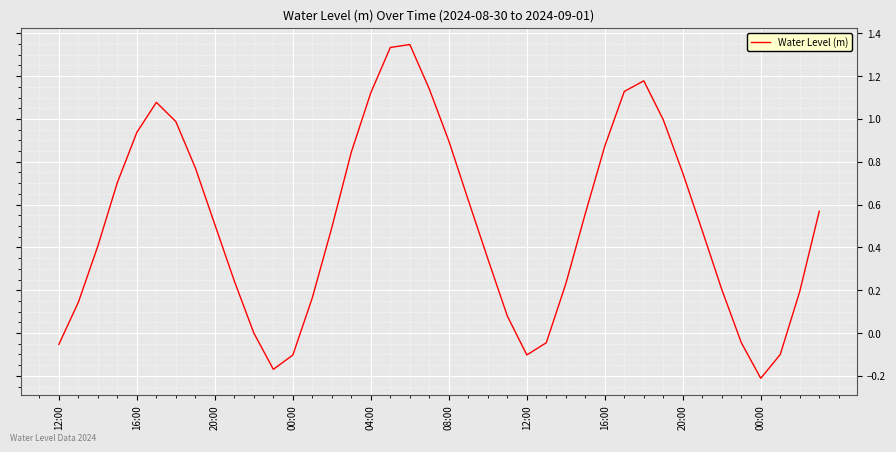

Does the chart display data point markers on the line(s)?

No